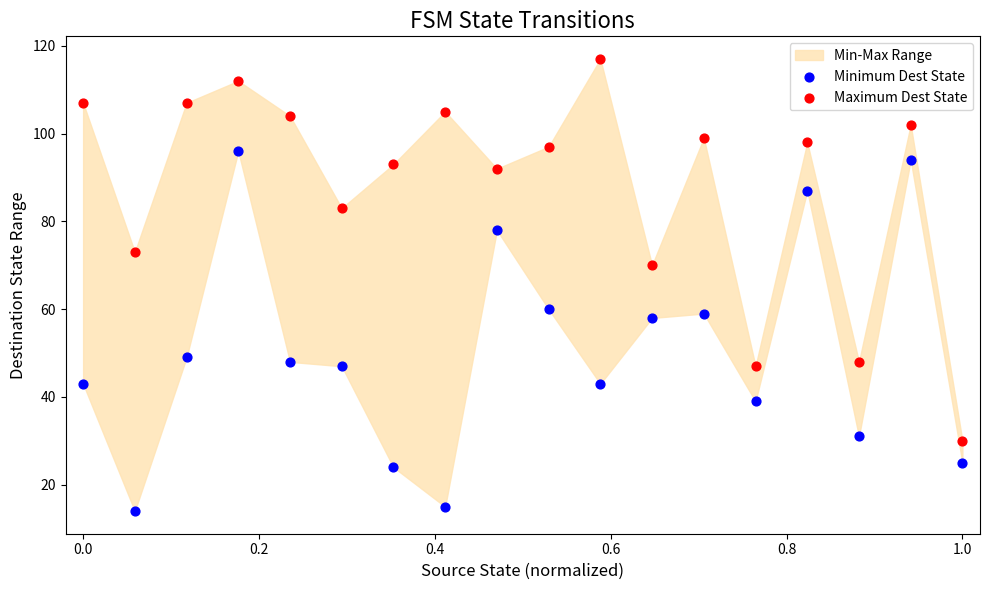

Which series reaches the maximum Y coordinate?

Maximum Dest State